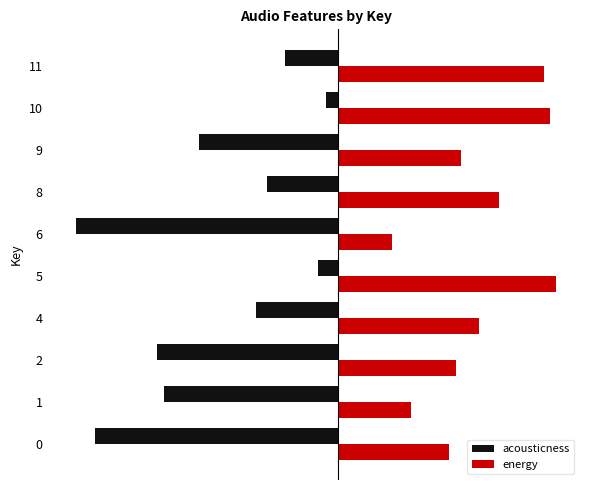

List the series in order of their peak value, highest first.

energy, acousticness